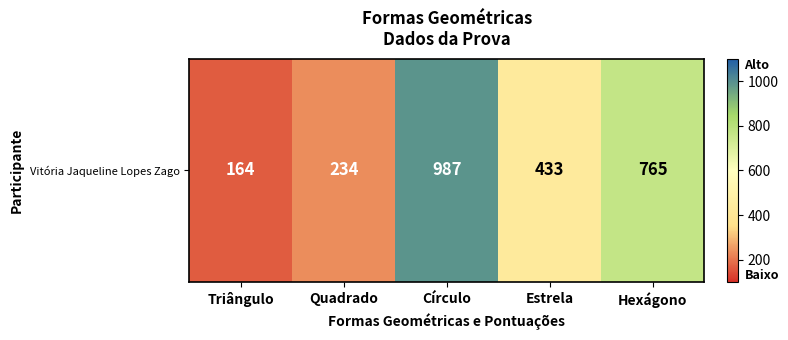

What is the average value?

517